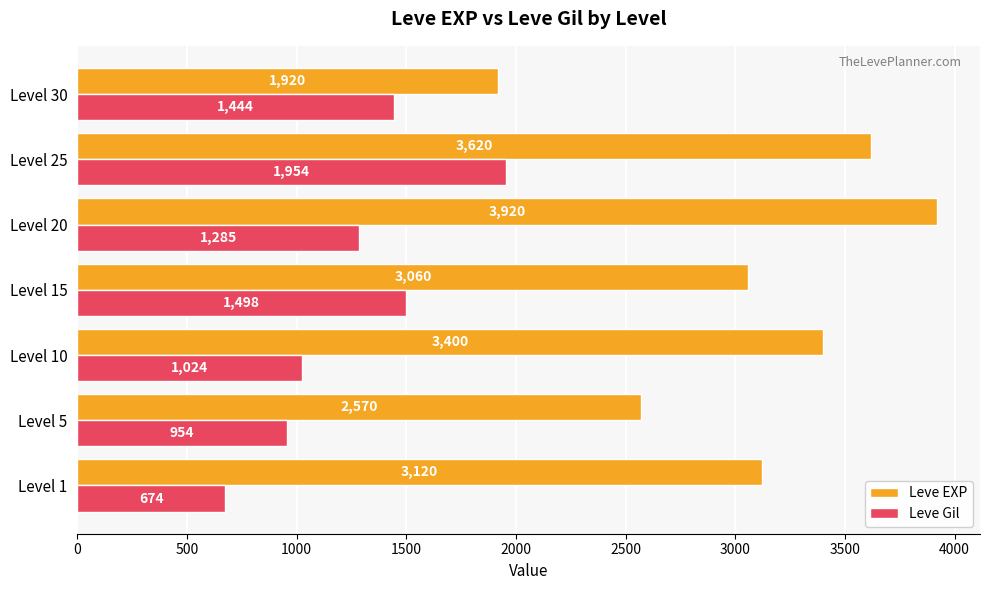

What is the total value across all series at Level 15?

4558